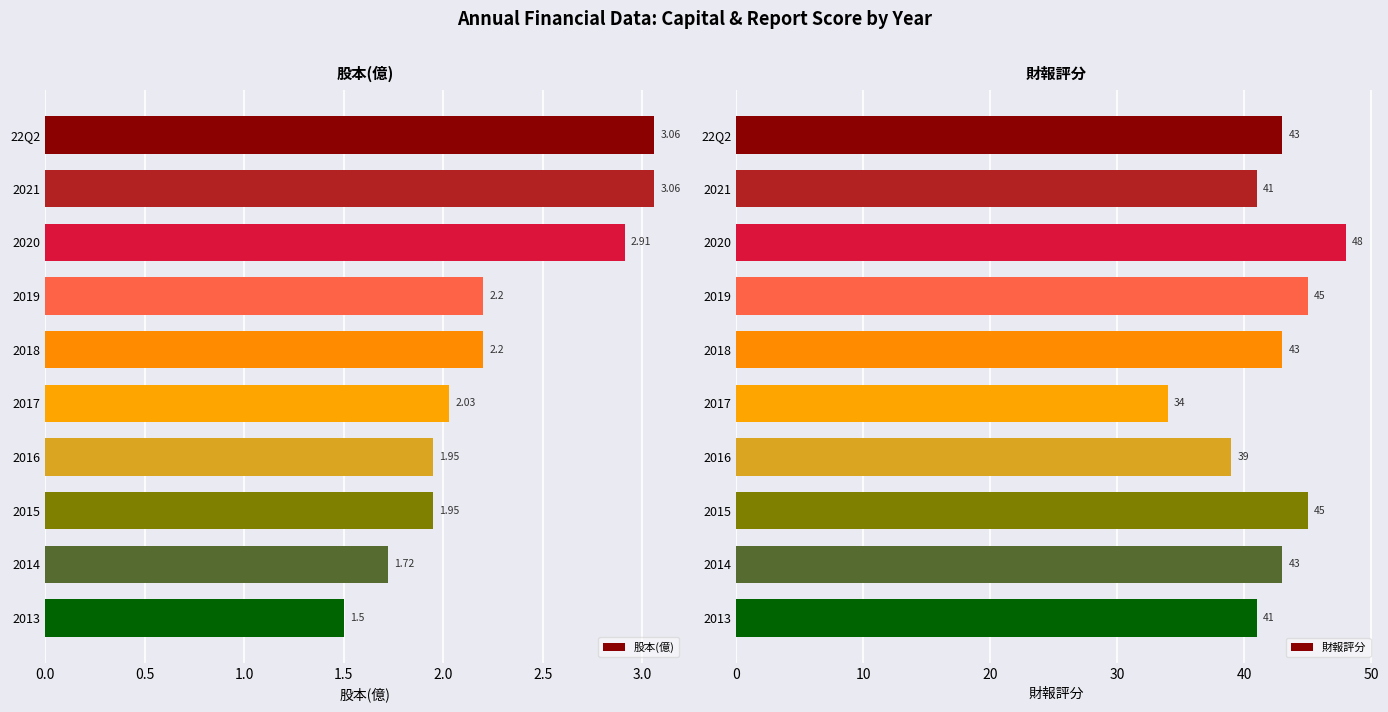

What is the sum of all 股本(億) values?

22.6